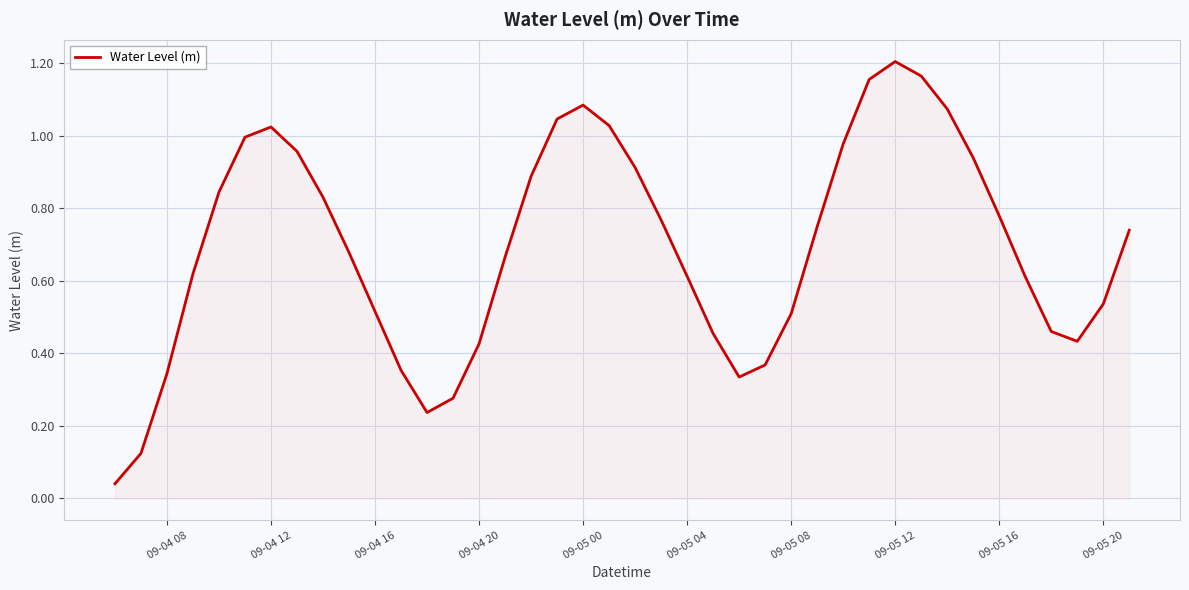

The chart shows a value of 0.8 at 09-05 08. True or false?

False